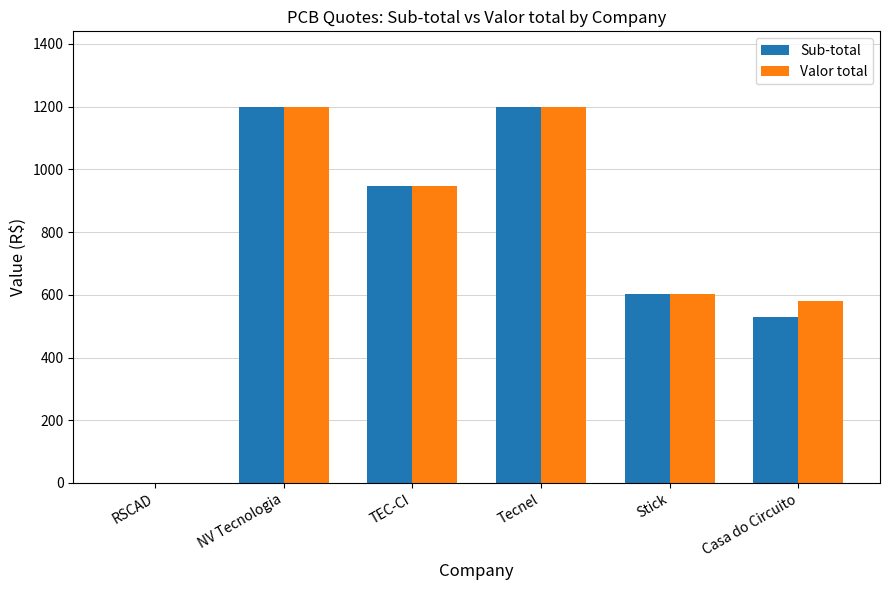

Where does the Valor total series first go above 946?

NV Tecnologia